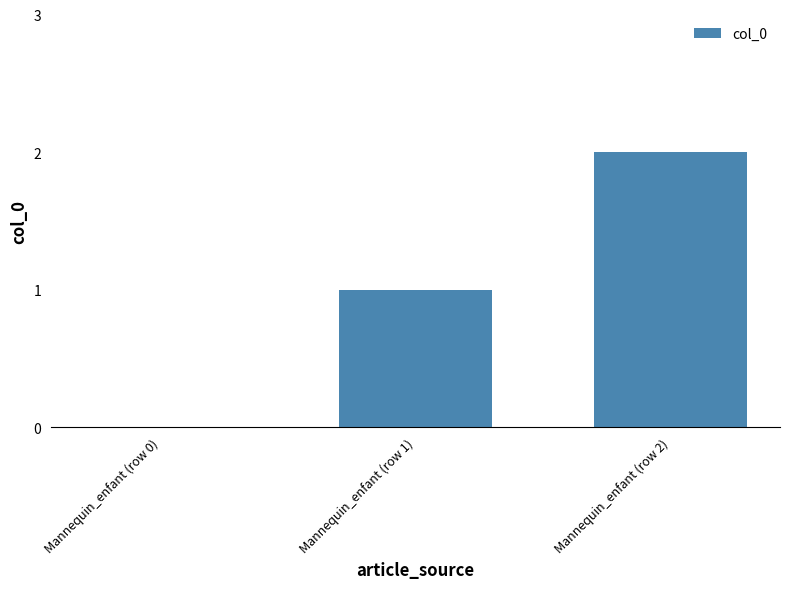

Between Mannequin_enfant (row 2) and Mannequin_enfant (row 0), which is larger?

Mannequin_enfant (row 2)